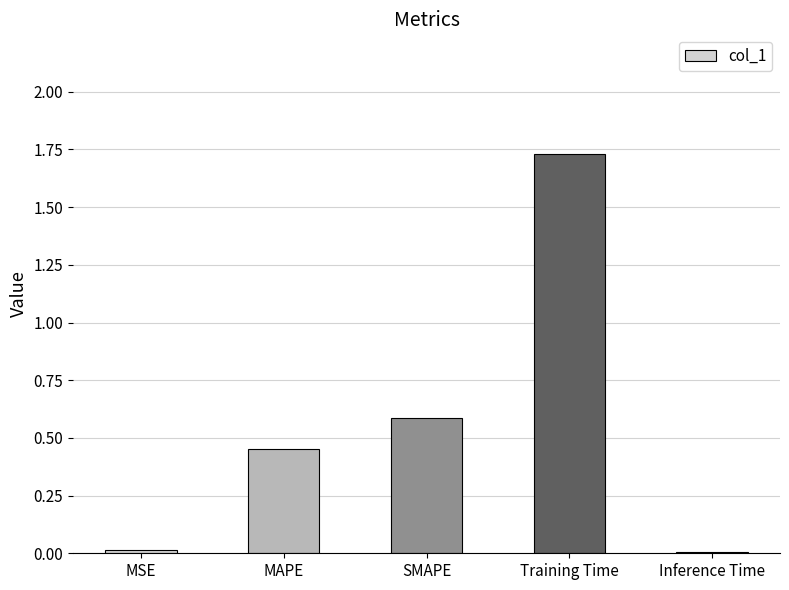

The chart shows a value of 0.0 at MSE. True or false?

True